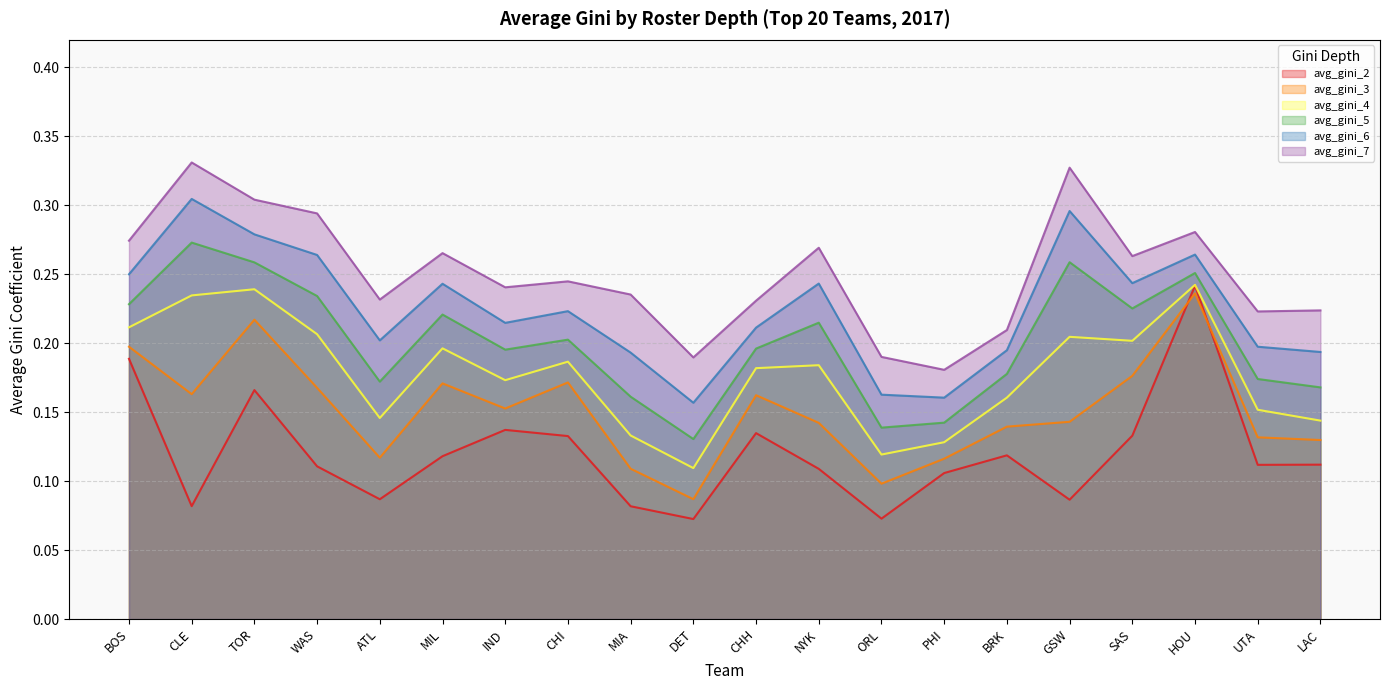

Is the value of avg_gini_5 at CLE greater than the value of avg_gini_4 at BOS?

Yes